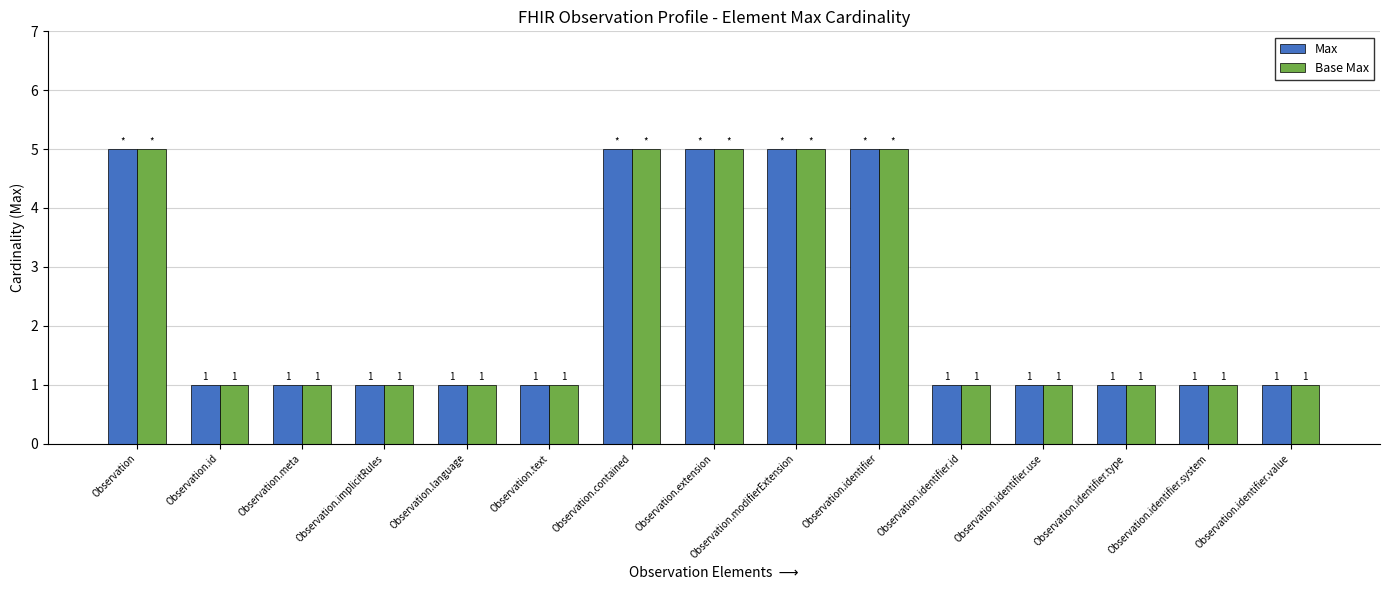

Count the Base Max values in the range 1 to 5.

15